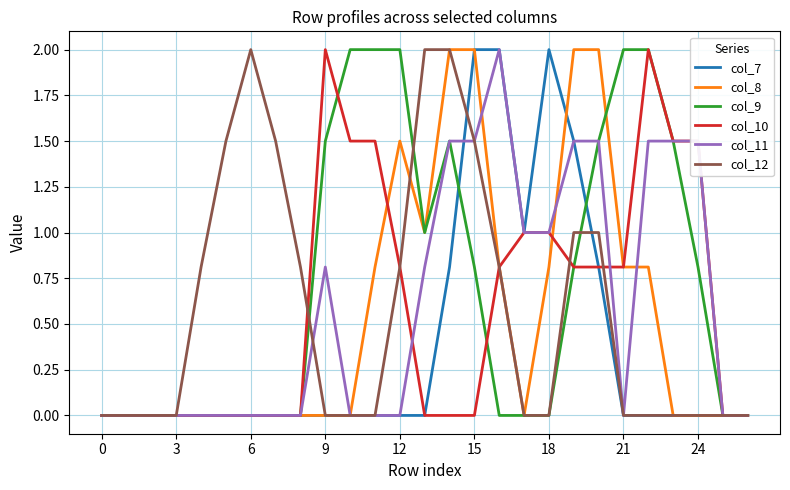

Which series has the largest total across all categories?

col_9